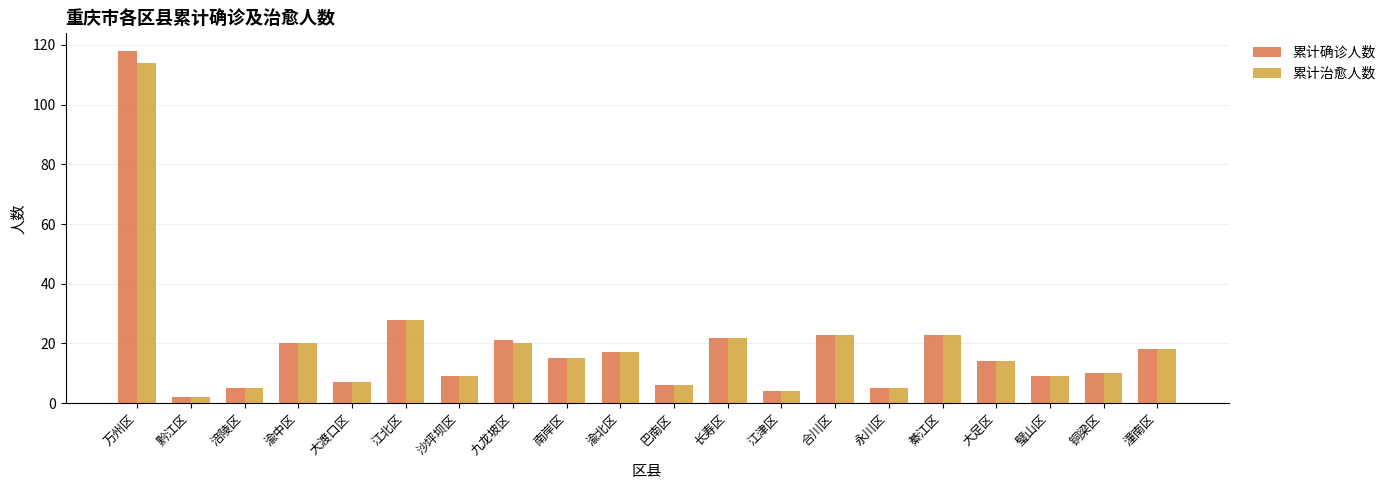

How many categories are shown in the chart?

20